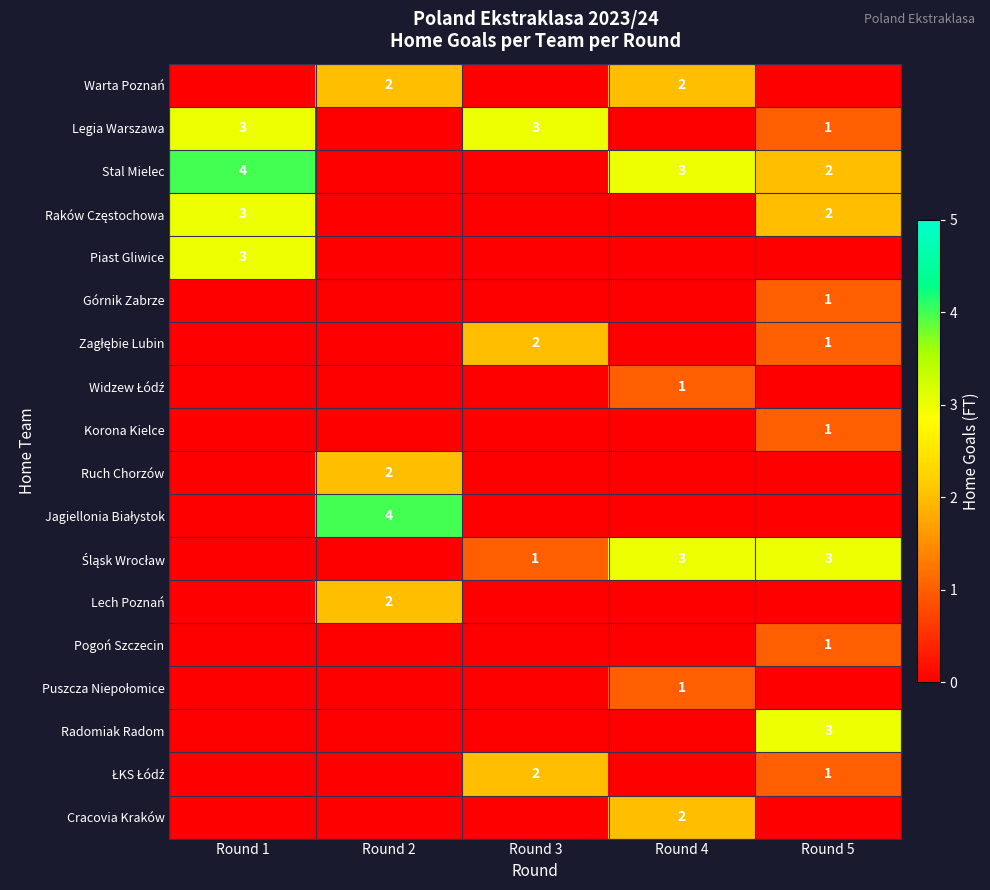

At which category does the chart reach its minimum across all series?

Round 1